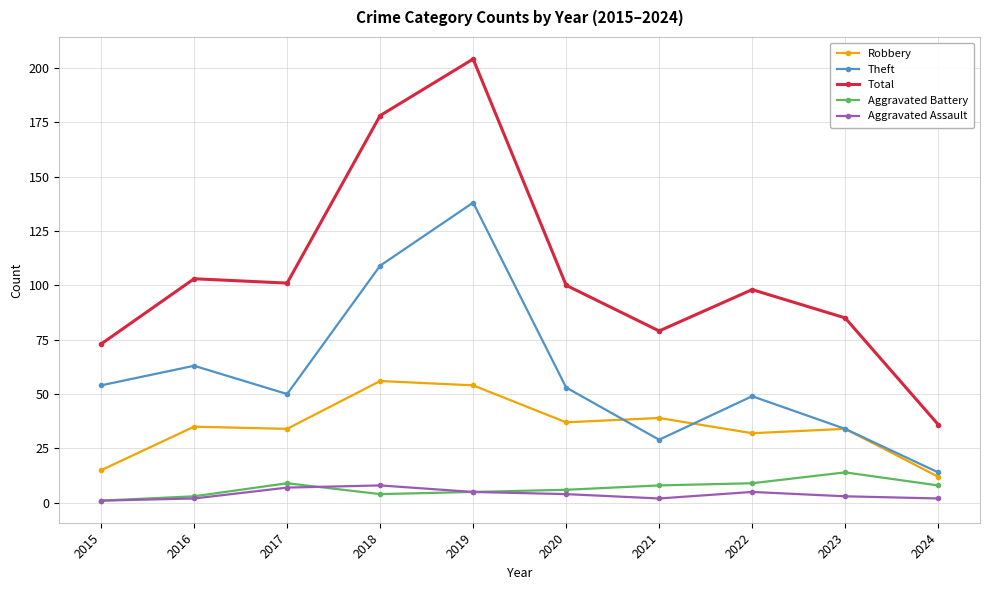

True or false: Total and Robbery cross at least once.

False